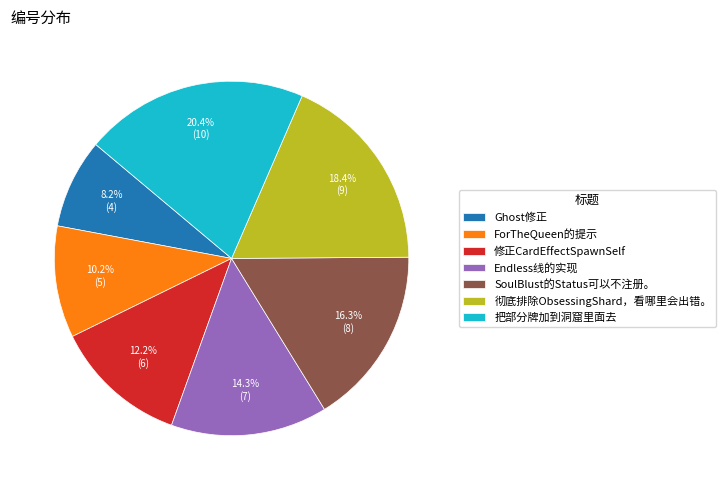

Which slice is the smallest?

Ghost修正